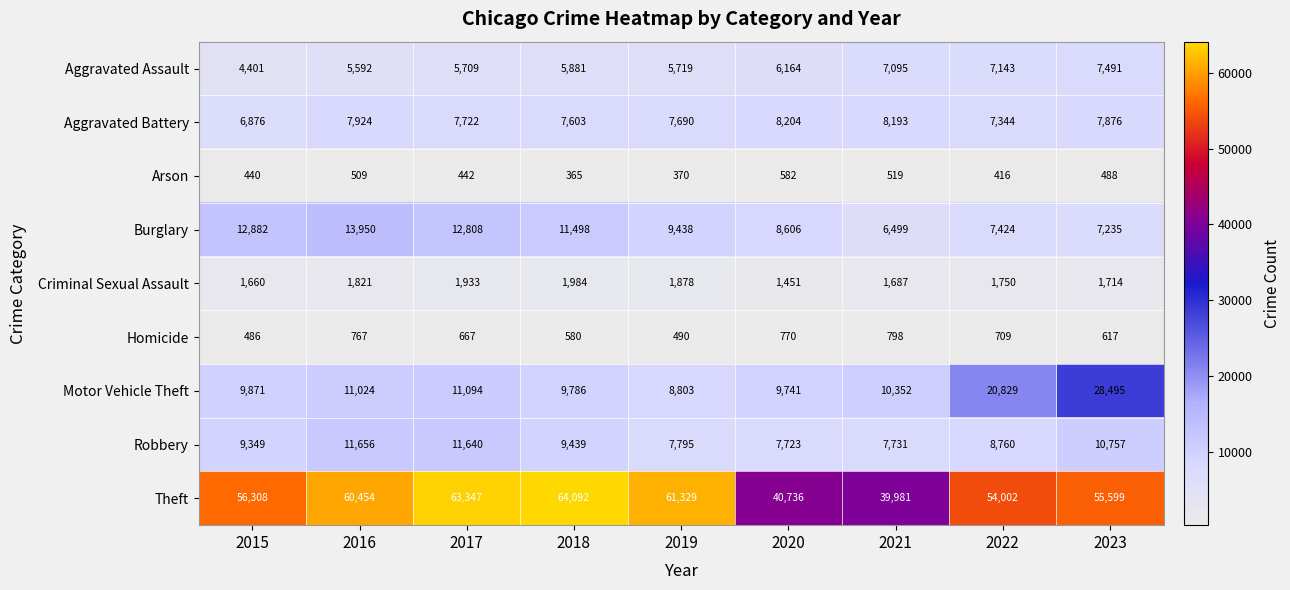

At which label is Robbery closest to 9689?

2018